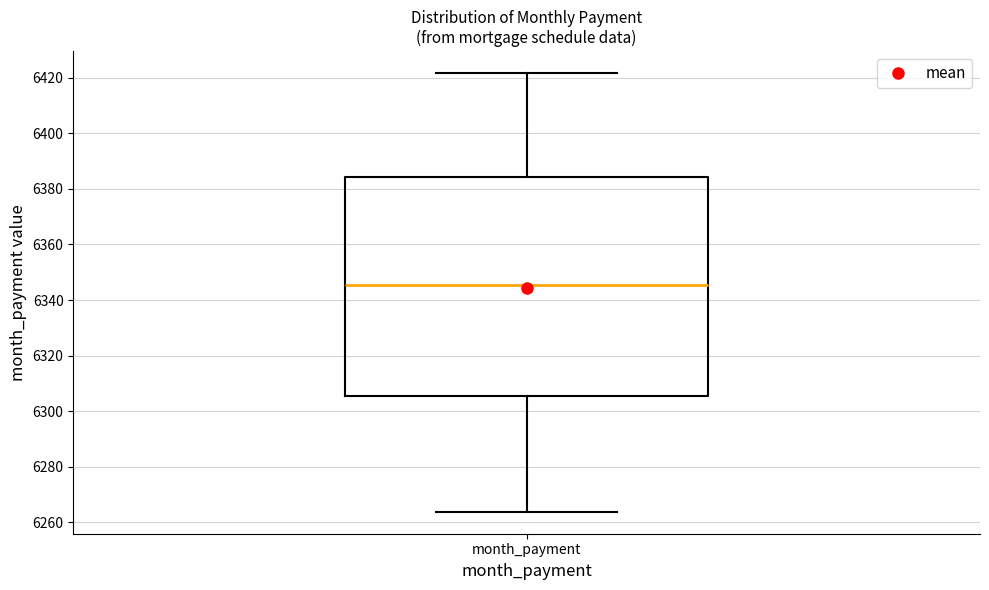

Transcribe this box plot: give where the median line is, the range the box spans, and where the two whiskers end, as read against the y-axis. The values are not printed on the chart, so give them approximately, as read against the axis.

median 6346, box 6306 to 6384, whiskers 6264 to 6422